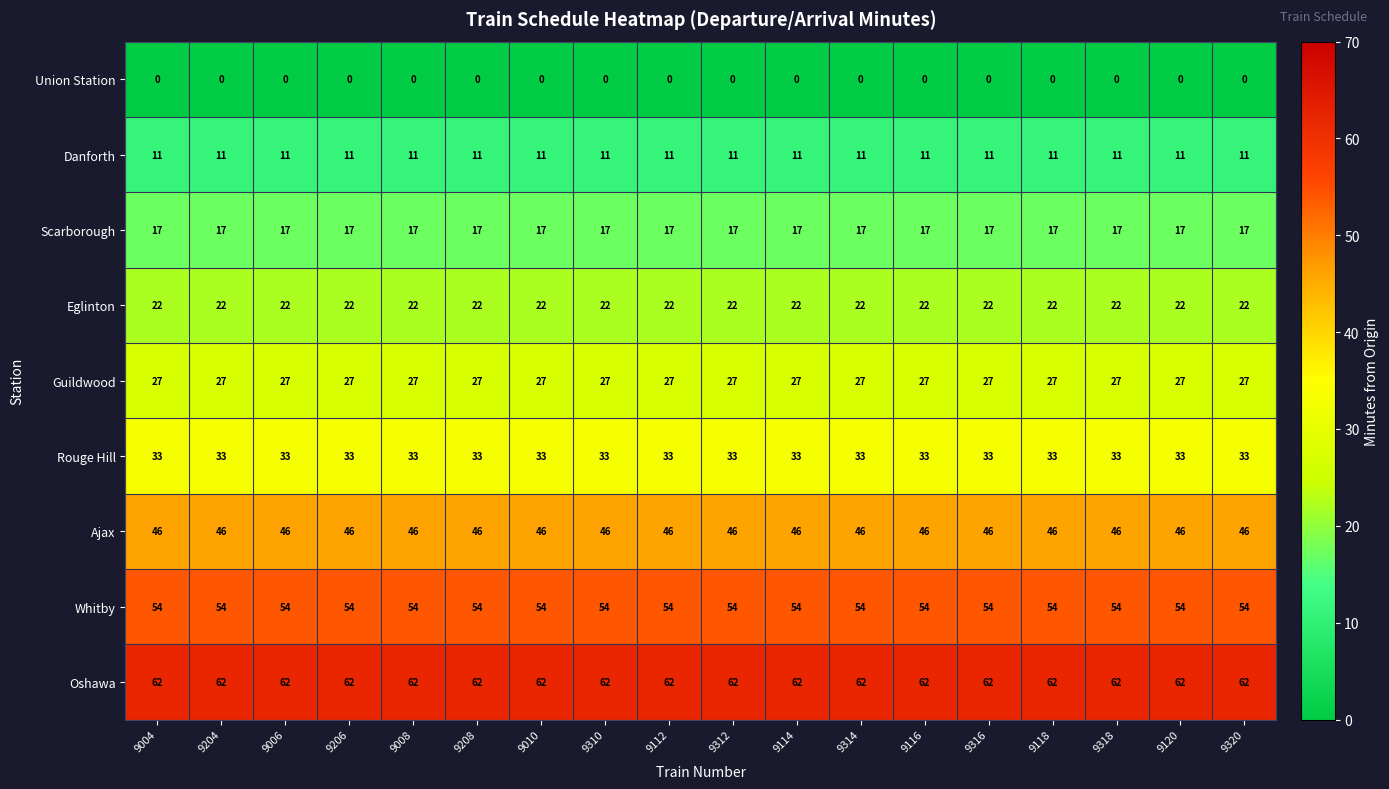

True or false: Scarborough has a value of 9 at 9206.

False